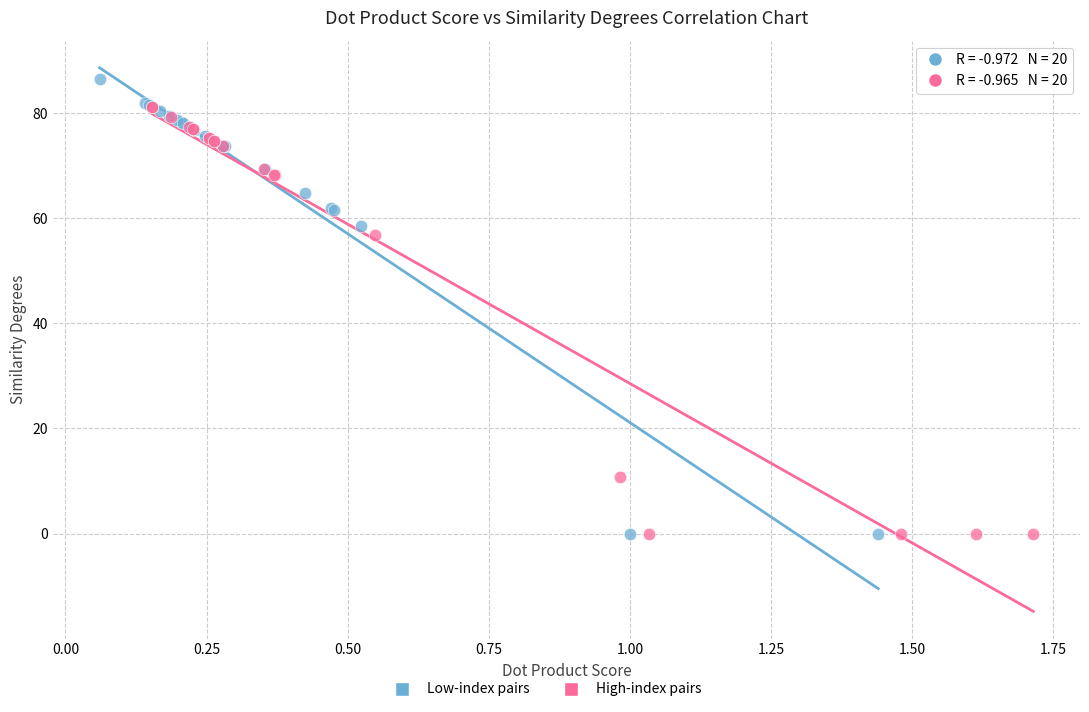

Which series has the widest spread of Y values?

Low-index pairs